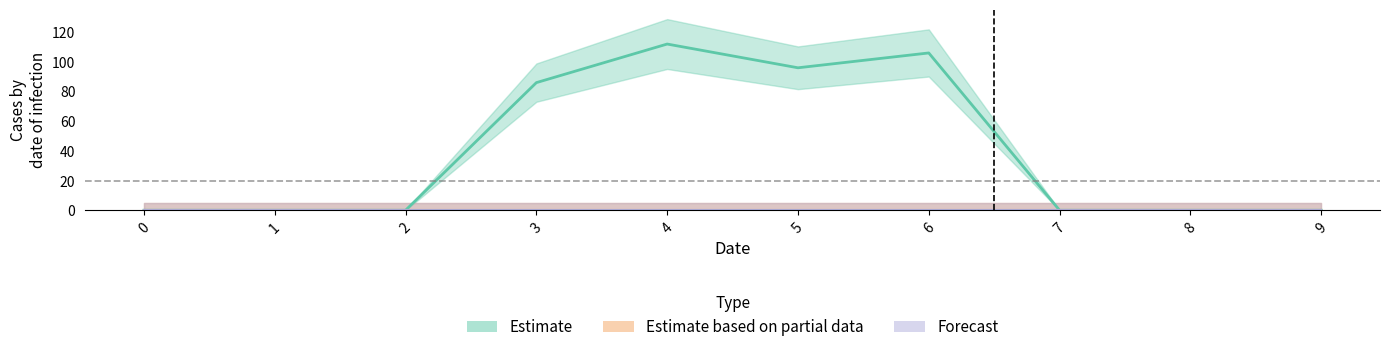

Rank the series at 1 from highest to lowest value.

Estimate, Estimate based on partial data, Forecast